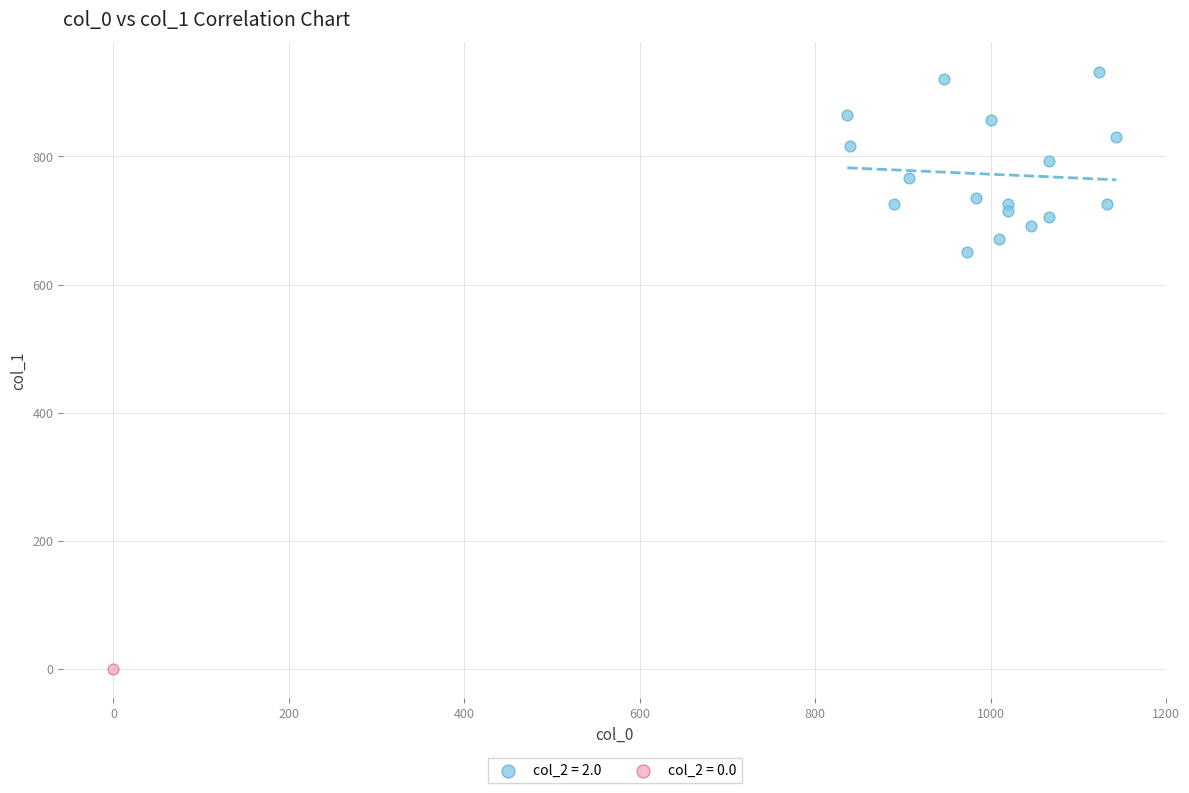

What are all the series names shown in the legend?

col_2 = 2.0, col_2 = 0.0